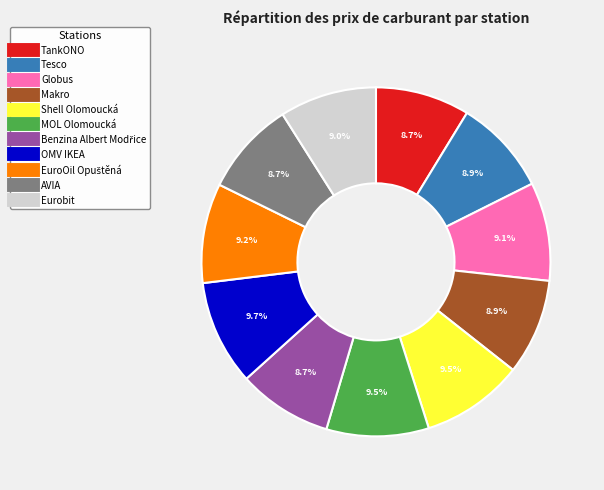

Do MOL Olomoucká and Makro together represent more than half of the pie?

No